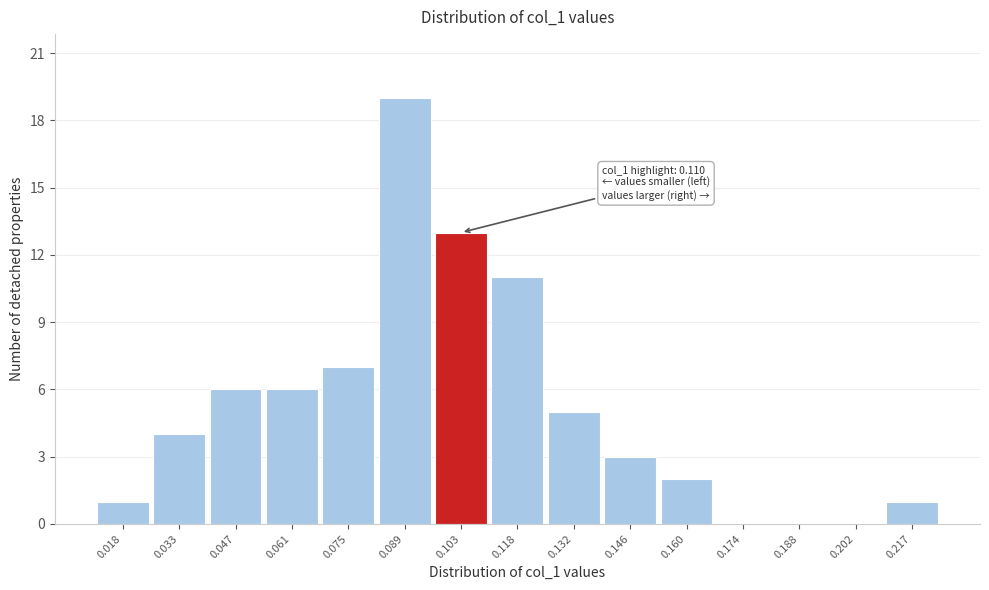

Reading right to left, what are all the values shown in this chart?

0.217=1	0.202=0	0.188=0	0.174=0	0.160=2	0.146=3	0.132=5	0.118=11	0.103=13	0.089=19	0.075=7	0.061=6	0.047=6	0.033=4	0.018=1